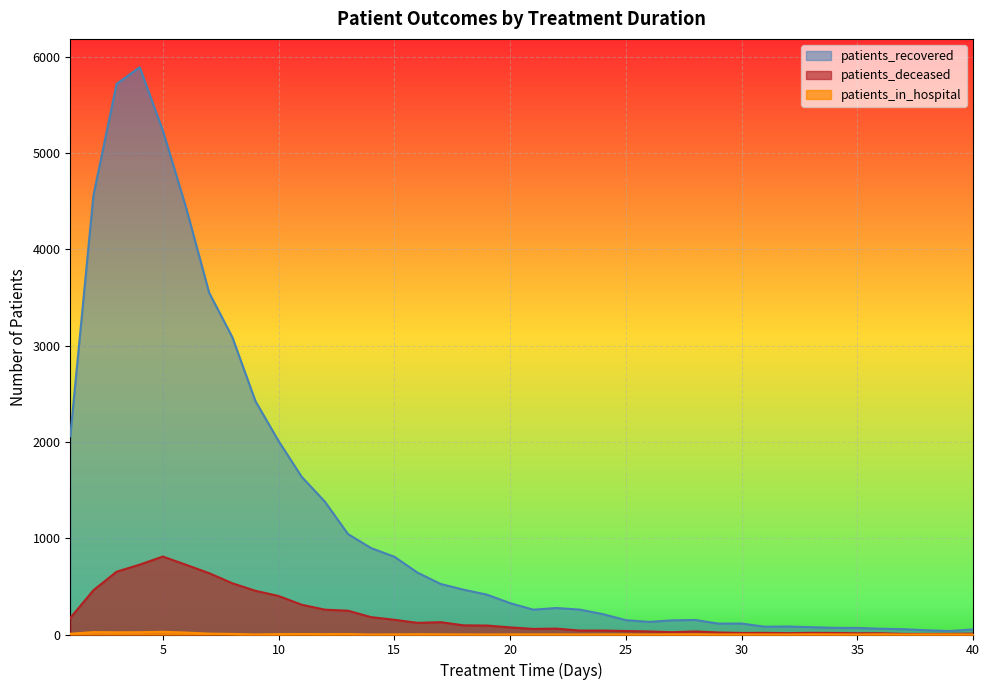

List the series in order of their peak value, lowest first.

patients_in_hospital, patients_deceased, patients_recovered